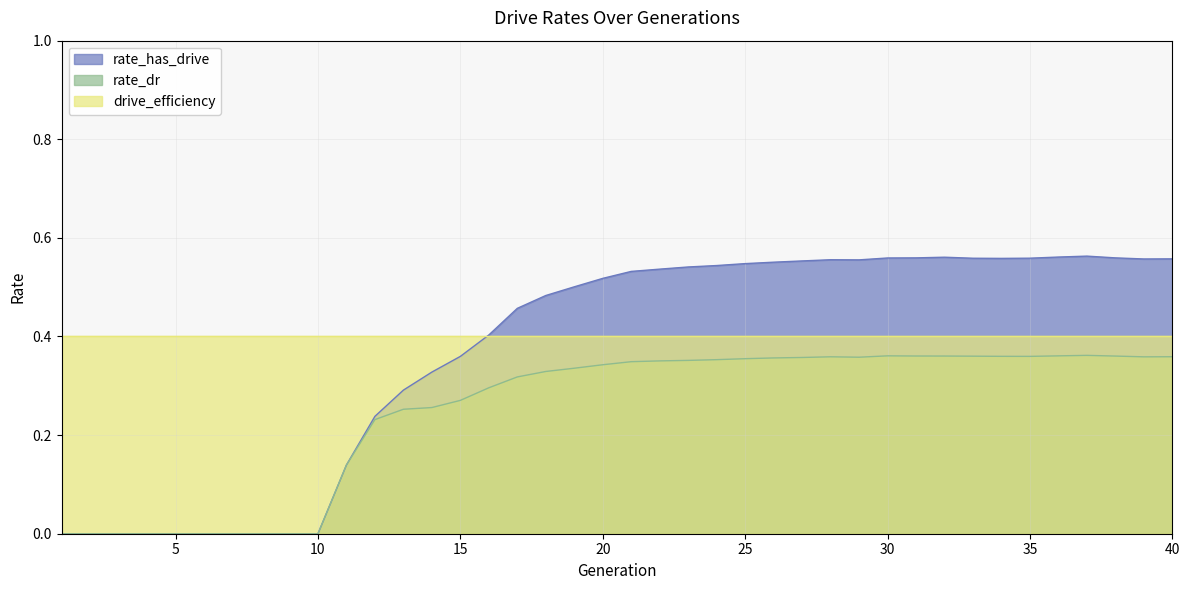

True or false: rate_has_drive and rate_dr cross at least once.

False